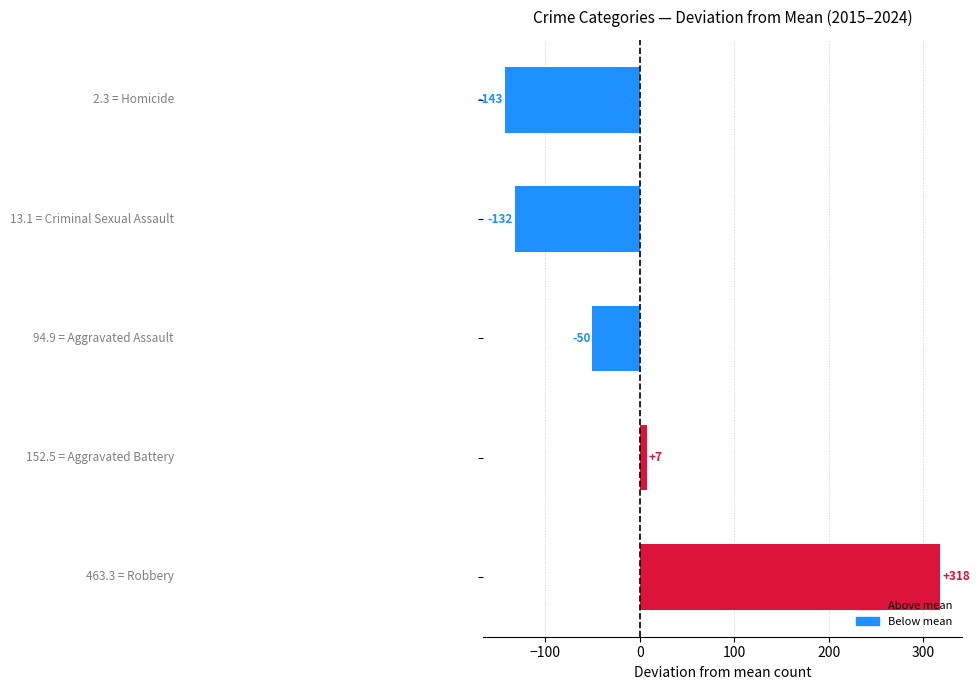

What is the sum of all Aggravated Battery values?

1525